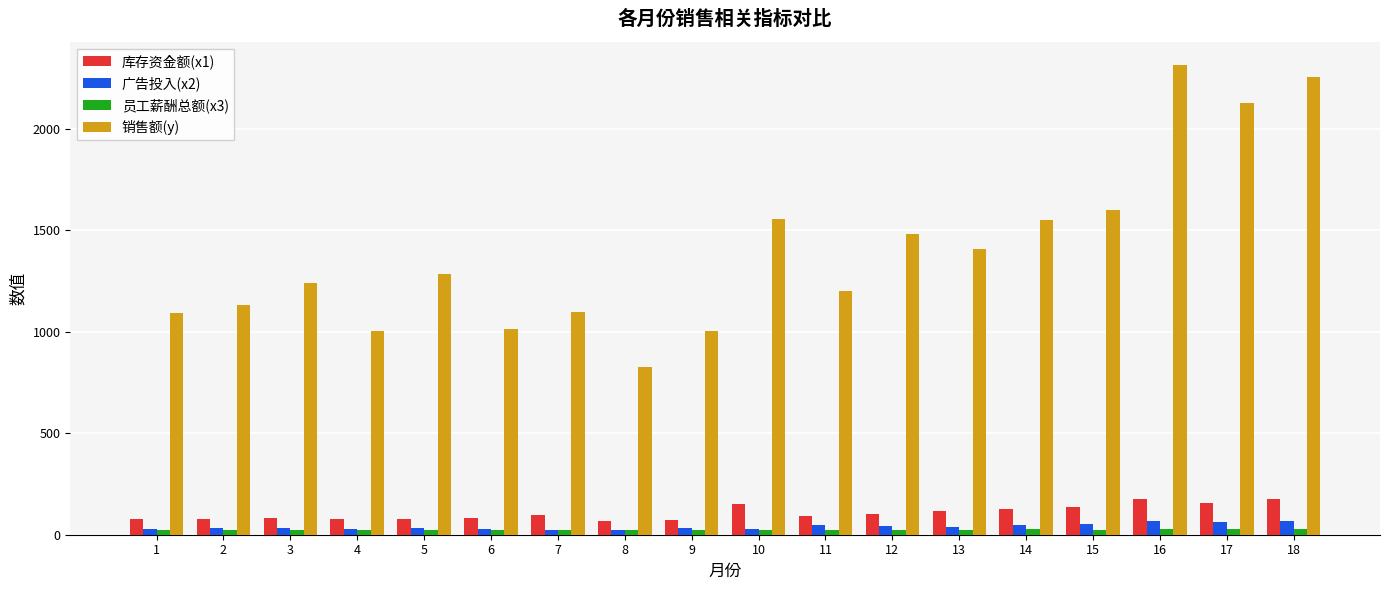

What is the value of the 库存资金额(x1) bar at the 2nd from the left?

77.6